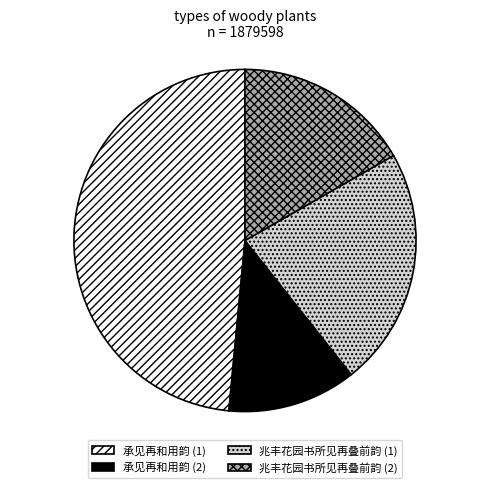

Do 兆丰花园书所见再叠前韵 (2) and 承见再和用韵 (2) together represent more than half of the pie?

No